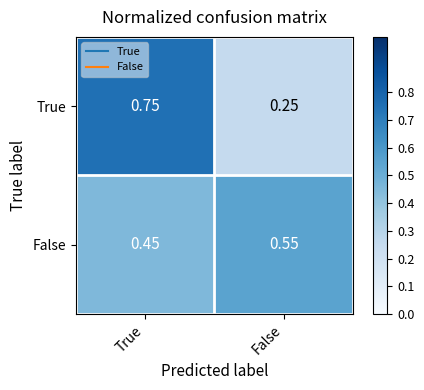

What is the spread (max minus min) of values at False?

0.3